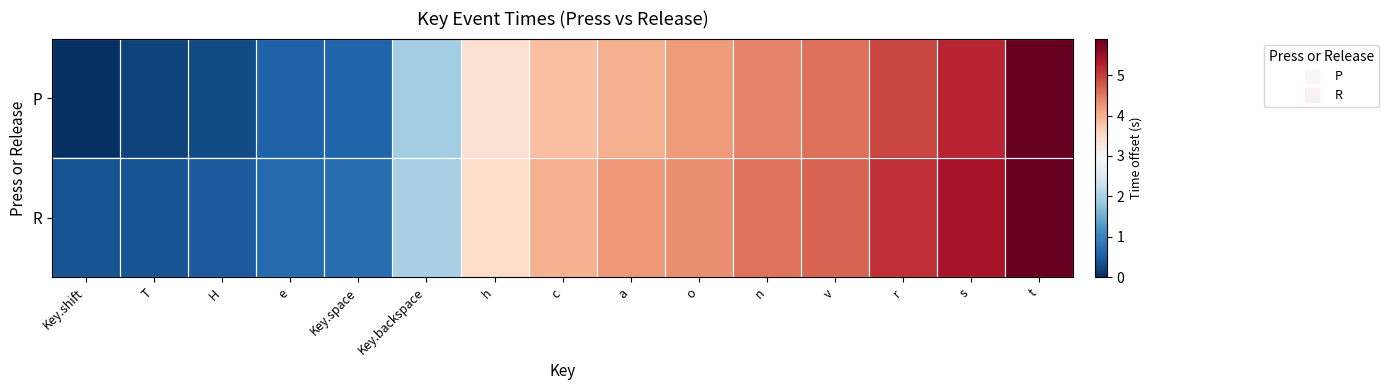

Reading right to left, list all the values displayed in this chart.

P: t=5.9	s=5.2	r=4.9	v=4.6	n=4.4	o=4.2	a=4.0	c=3.8	h=3.4	Key.backspace=1.9	Key.space=0.6	e=0.6	H=0.3	T=0.2	Key.shift=0.0
R: t=5.9	s=5.4	r=5.1	v=4.7	n=4.5	o=4.3	a=4.2	c=4.0	h=3.5	Key.backspace=2.0	Key.space=0.7	e=0.7	H=0.5	T=0.4	Key.shift=0.4